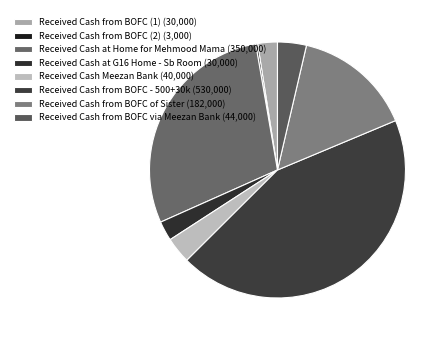

To the nearest percent, what is the combined percentage of Received Cash at G16 Home - Sb Room and Received Cash Meezan Bank?

6%